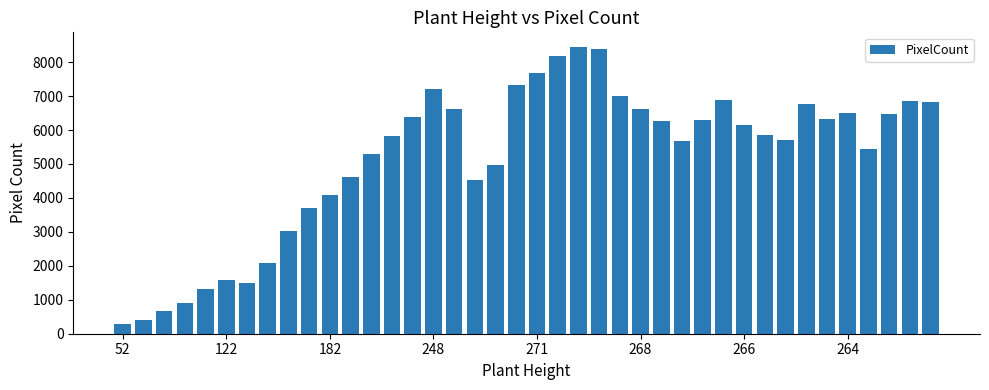

What is the smallest value displayed?

296